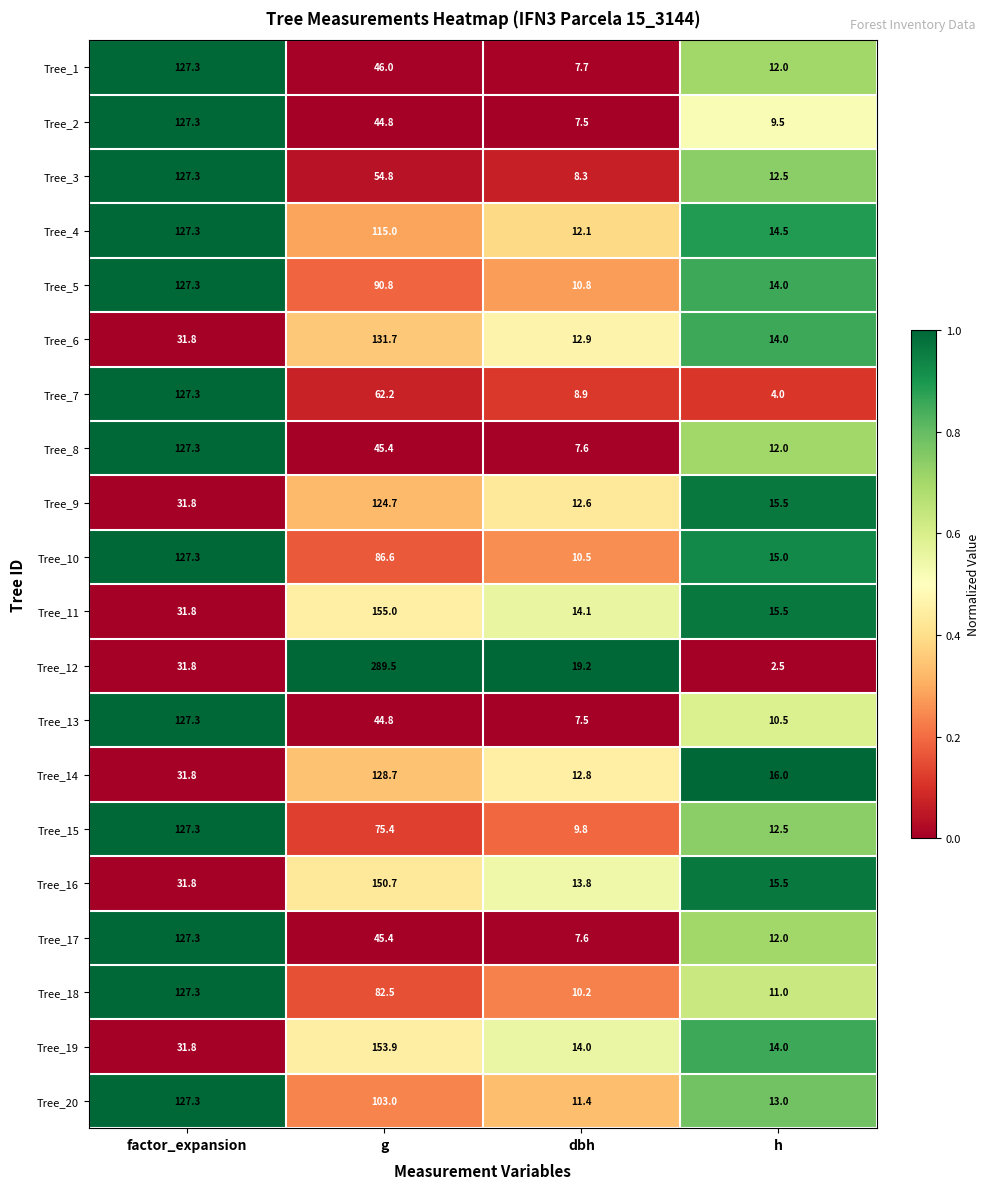

What is the difference between the highest and lowest values at factor_expansion?

95.5